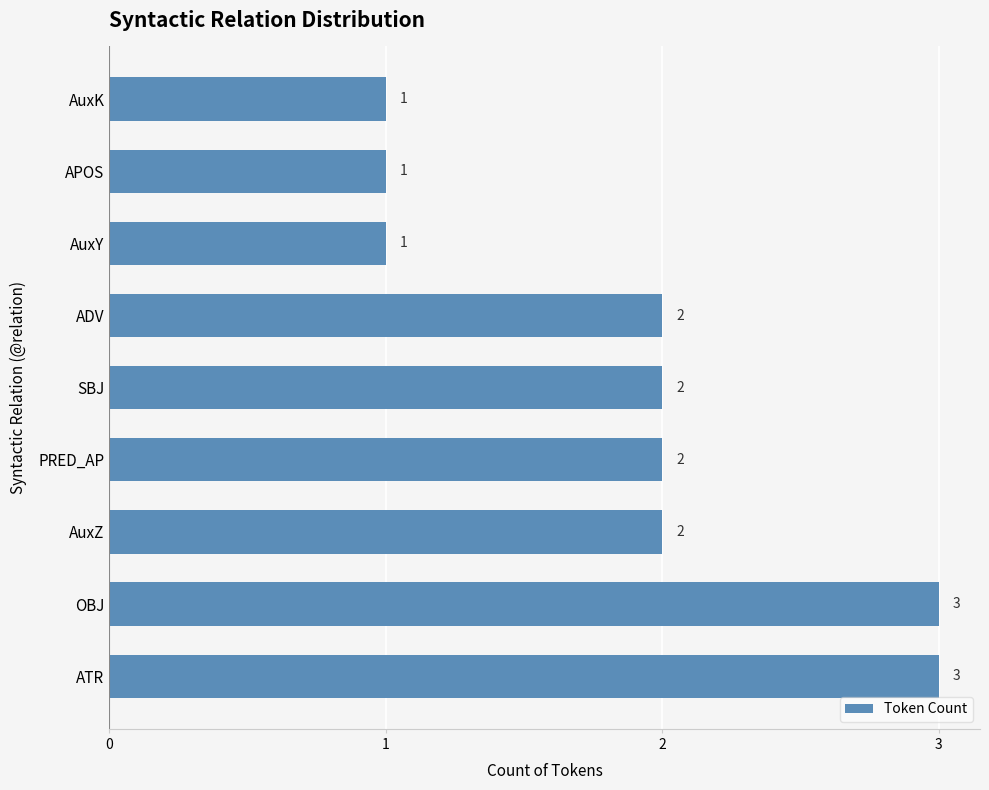

What is the ratio of the value at OBJ to the value at AuxZ?

1.5